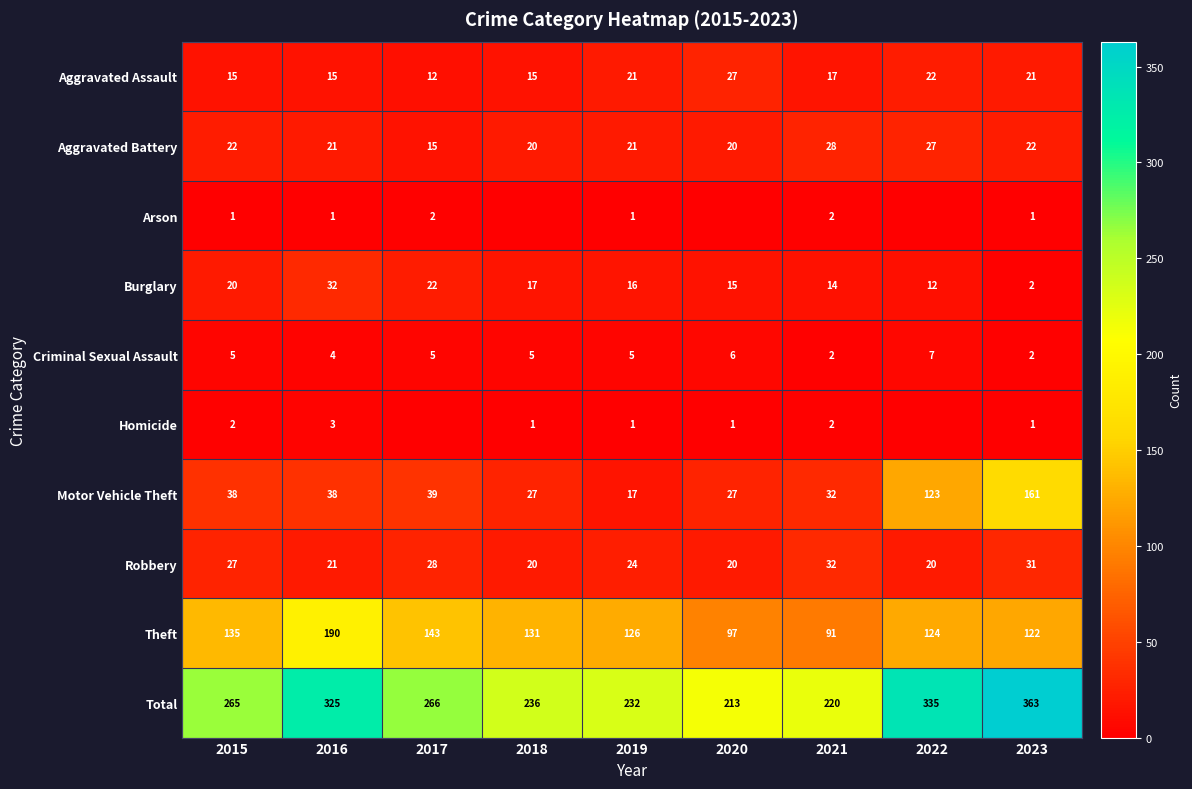

At how many categories does at least one series exceed 294?

3